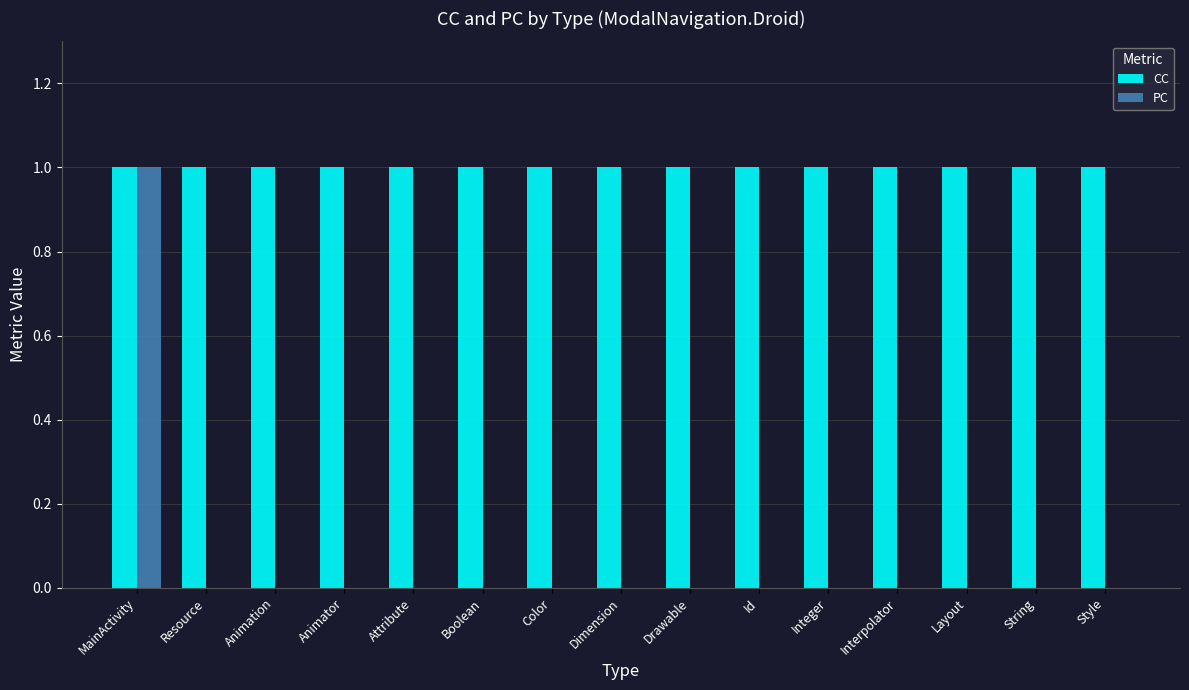

At which category is the sum across all series the highest?

MainActivity